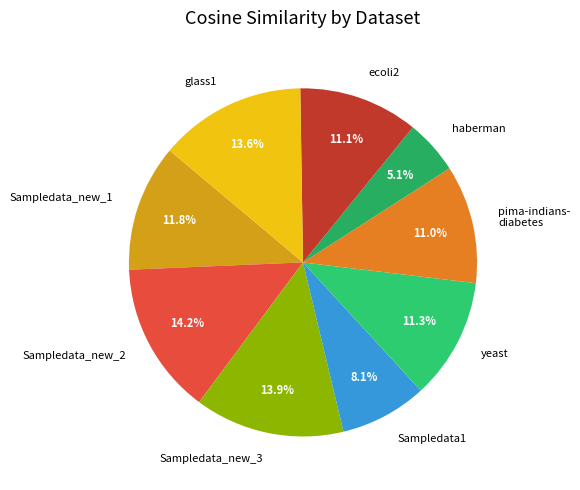

To the nearest percent, what is the average slice percentage?

11%